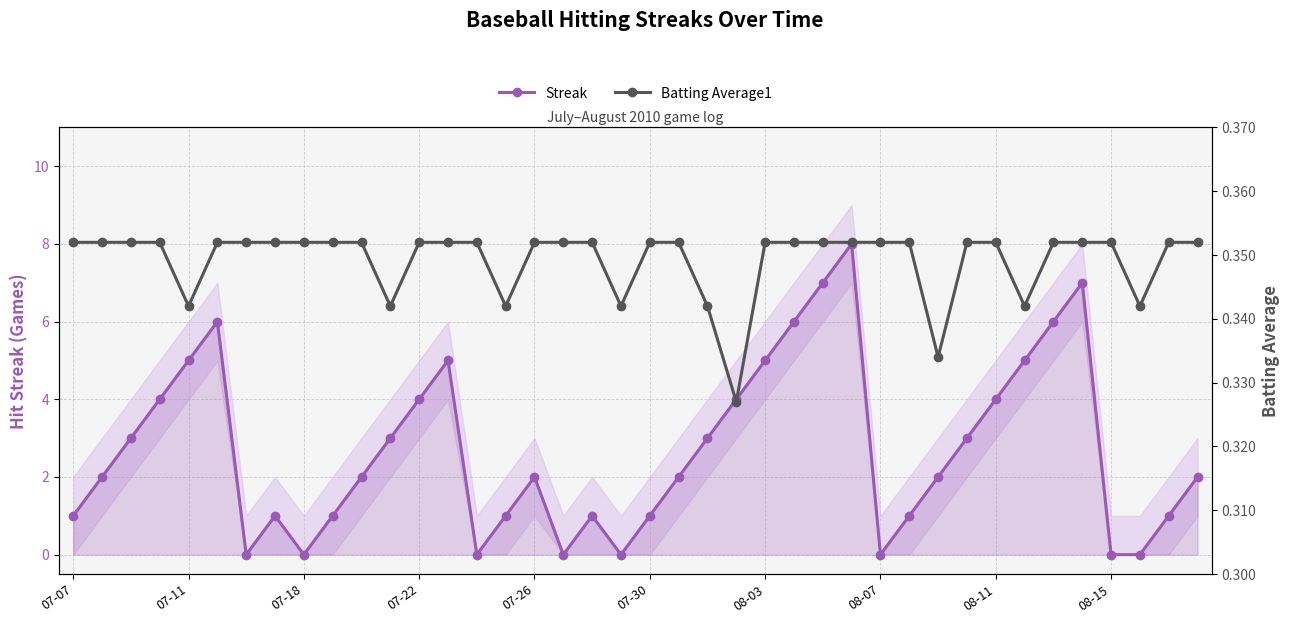

Is it true that Batting Average1 equals 0.6 at 21?

False